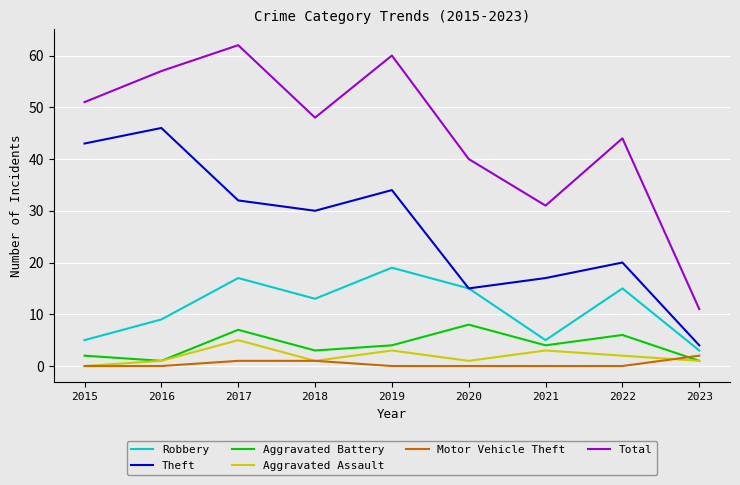

How many Robbery values are between 5 and 15?

6